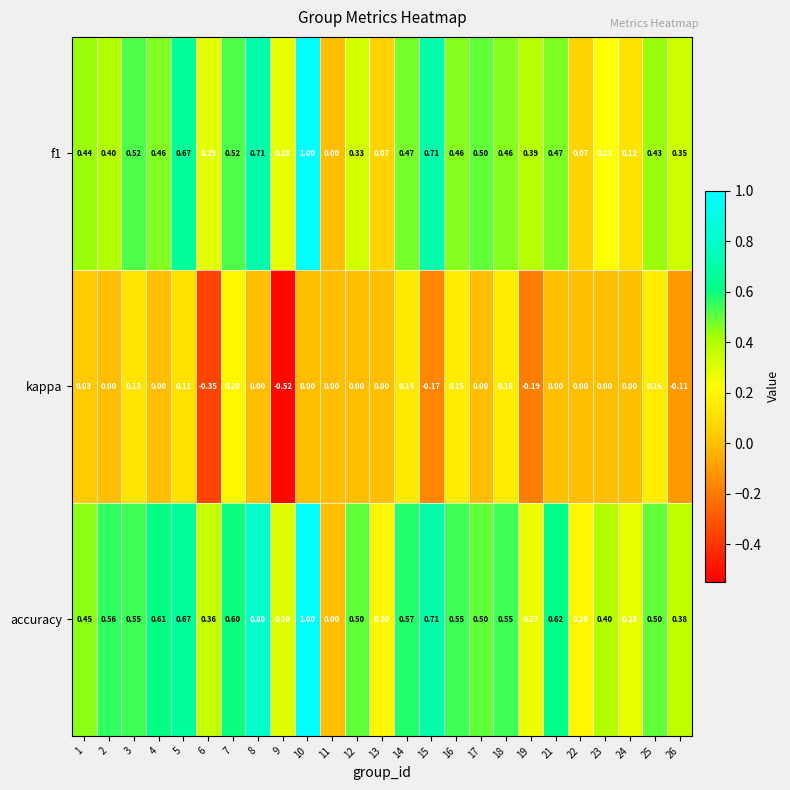

How many distinct data groups are displayed?

3